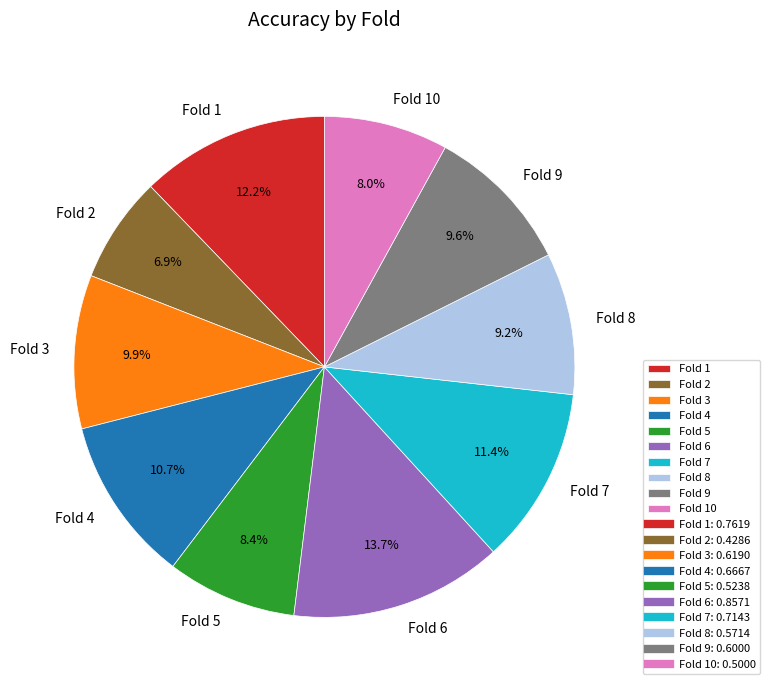

Is there a majority slice in this chart?

No